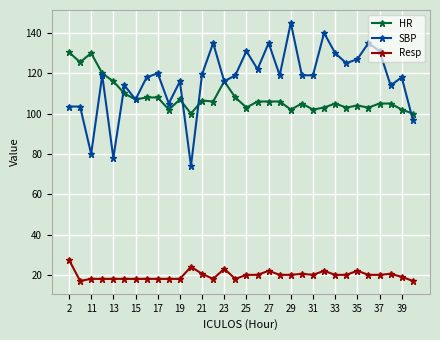

What is the difference between the maximum and second lowest values in the Resp series?

10.5